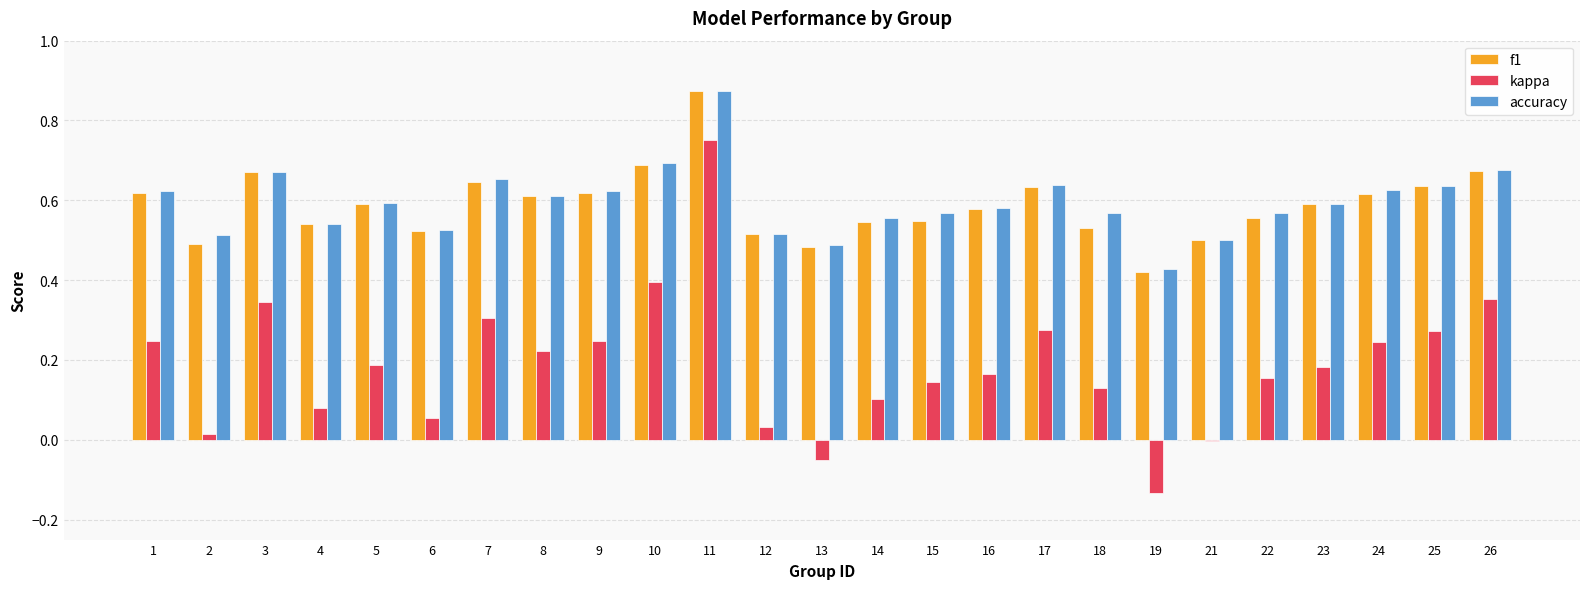

What is the sum of the f1 values at 5 and 15?

1.1